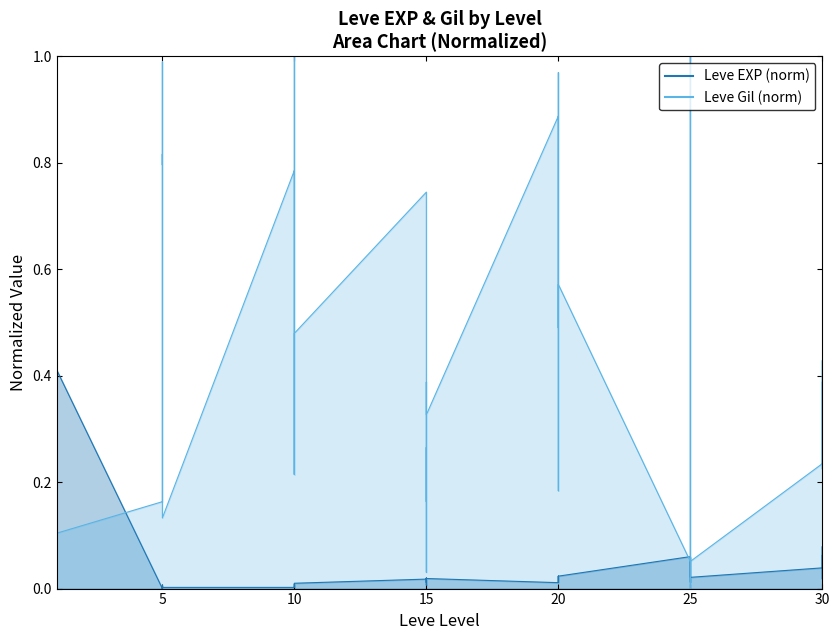

What is the label of the 25th point from the right?

15